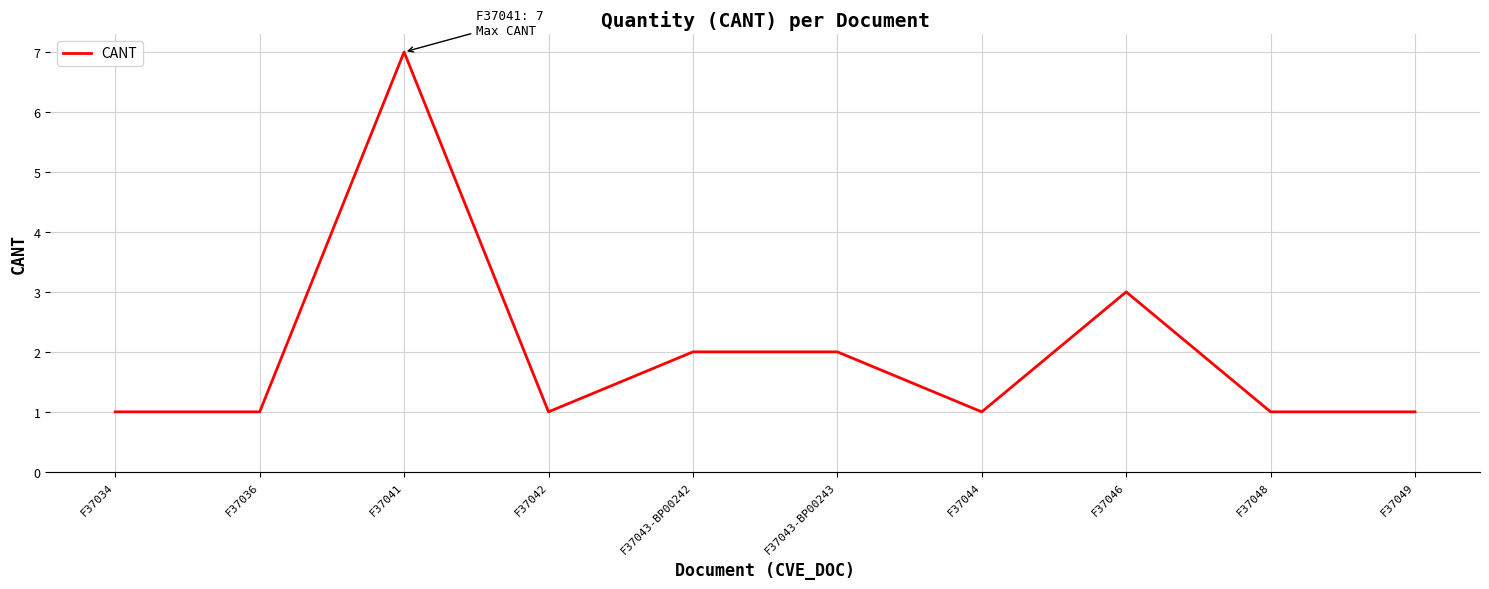

At which label is the value closest to 4?

F37046